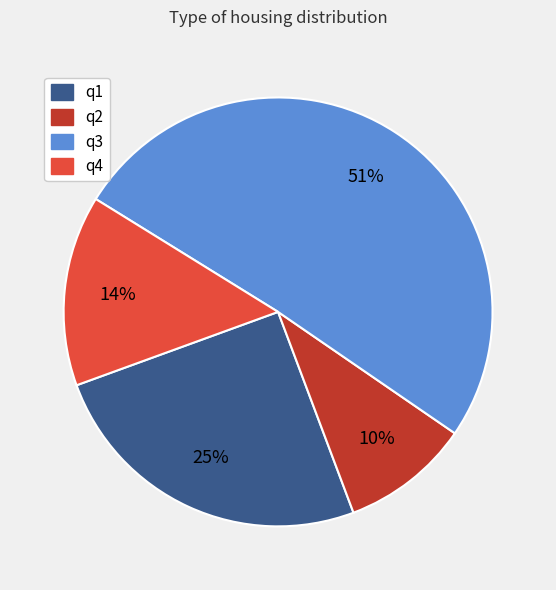

What is the smallest slice in the pie chart?

q2